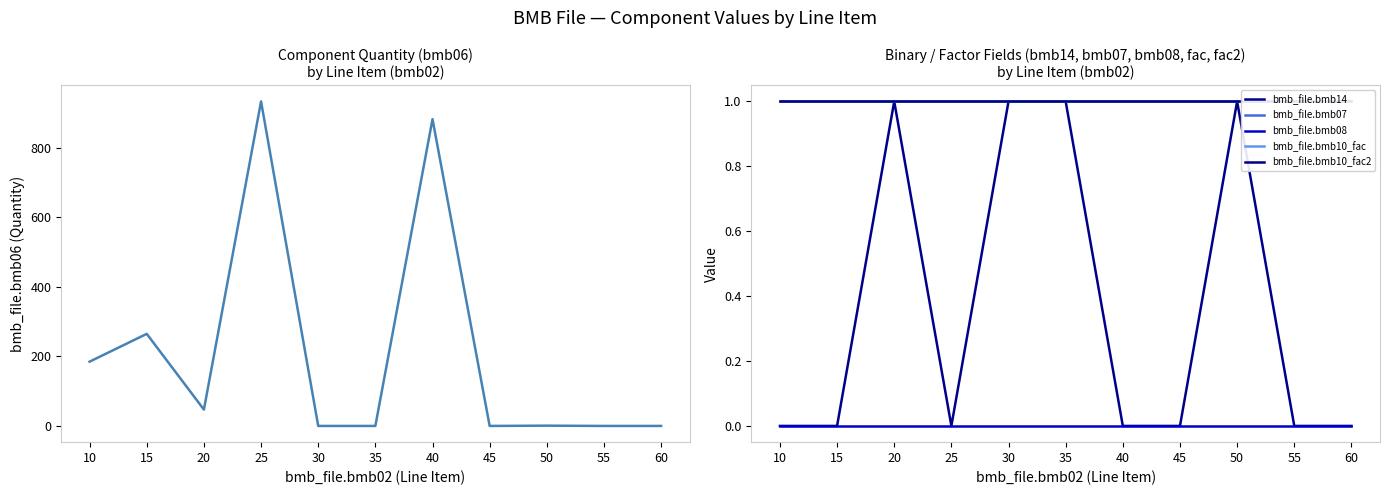

Where is the first local maximum for bmb_file.bmb14?

20